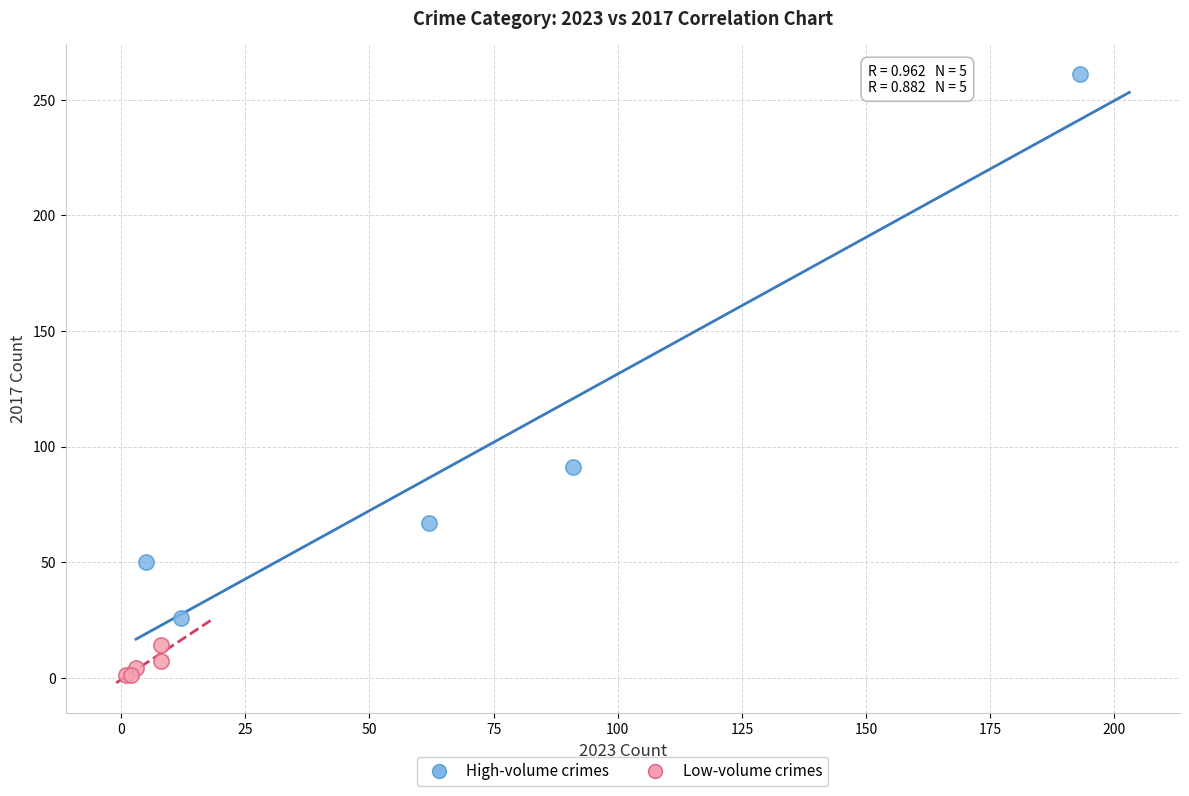

What are all the series names shown in the legend?

High-volume crimes, Low-volume crimes